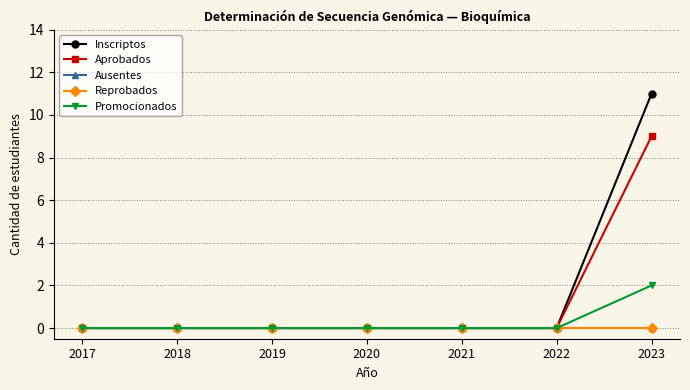

Is this an area chart (filled region under the line)?

No